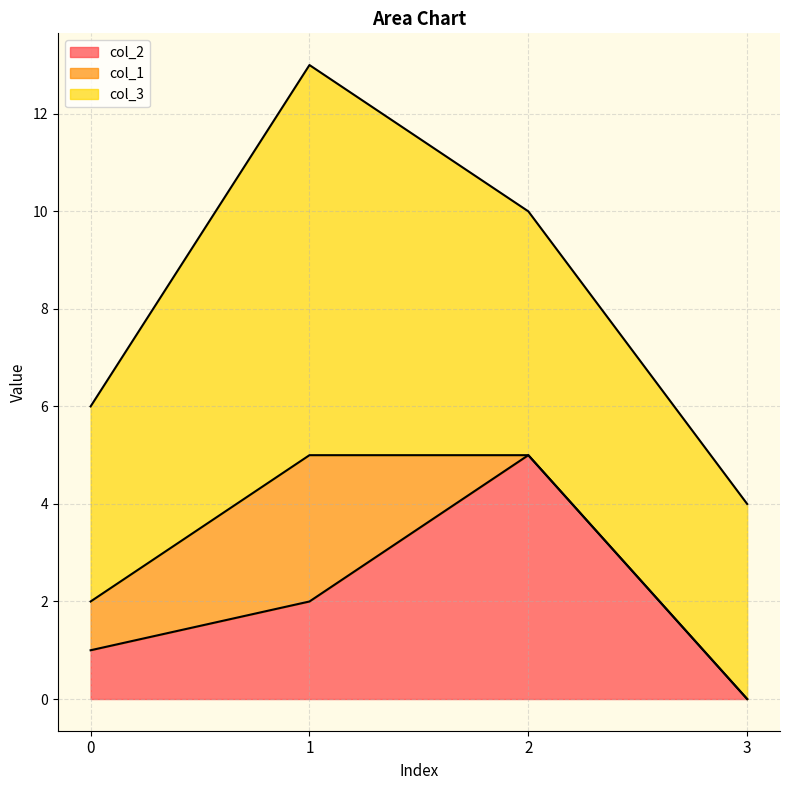

True or false: col_3 and col_2 cross at least once.

False